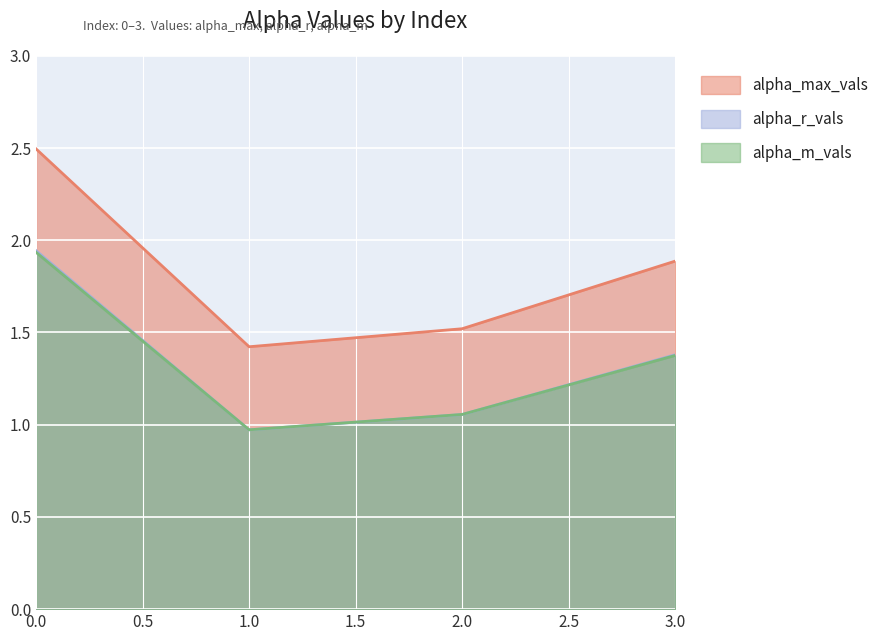

What are all the series names shown in the legend?

alpha_max_vals, alpha_r_vals, alpha_m_vals